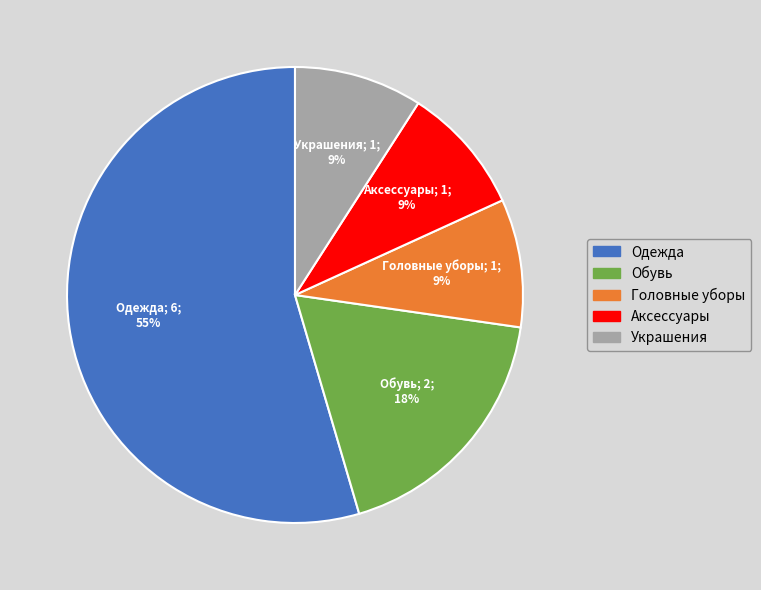

To the nearest percent, what is the average slice percentage?

20%